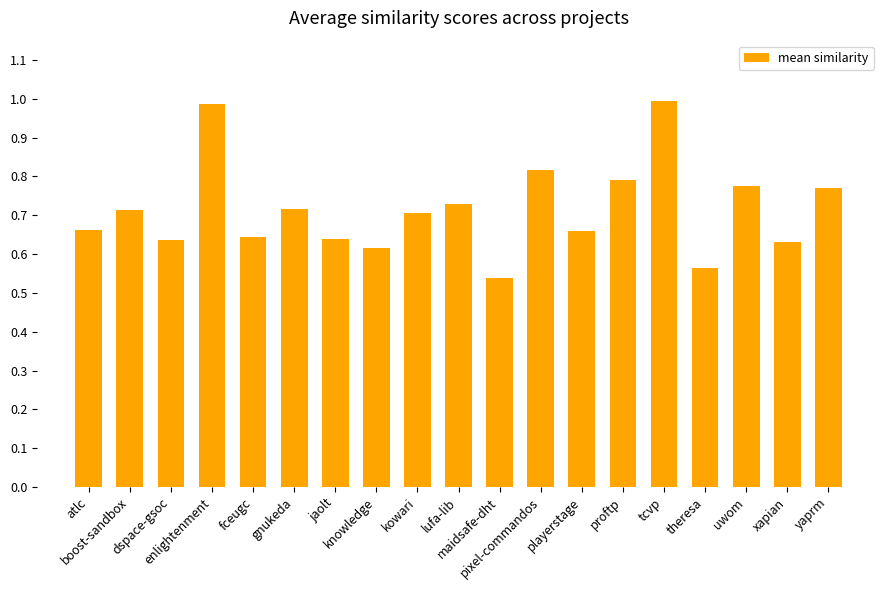

What is the sum of all values?

13.6